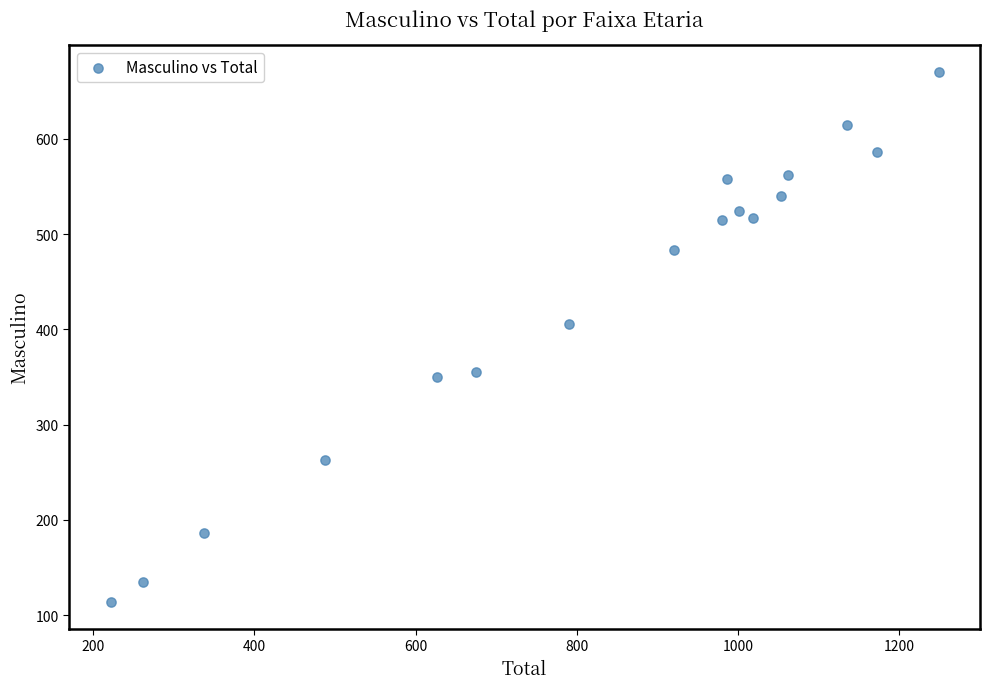

What is the range of X values (max minus min)?

1026.6